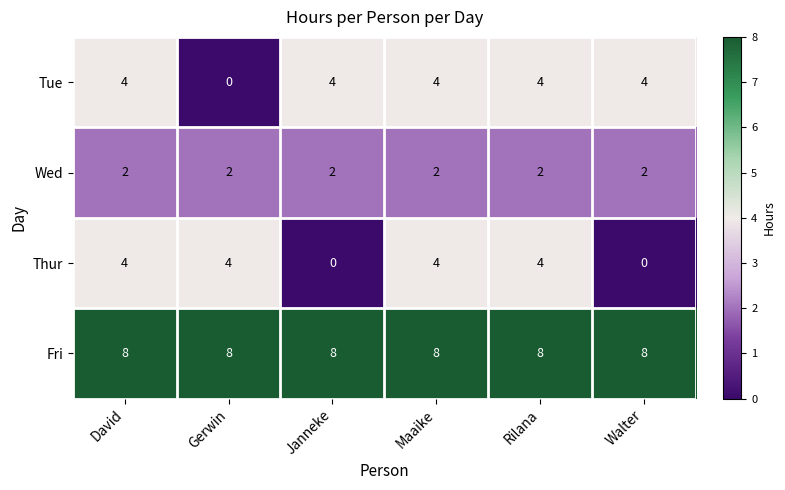

Reading left to right, extract all data points from this chart.

Tue: David=4	Gerwin=0	Janneke=4	Maaike=4	Rilana=4	Walter=4
Wed: David=2	Gerwin=2	Janneke=2	Maaike=2	Rilana=2	Walter=2
Thur: David=4	Gerwin=4	Janneke=0	Maaike=4	Rilana=4	Walter=0
Fri: David=8	Gerwin=8	Janneke=8	Maaike=8	Rilana=8	Walter=8